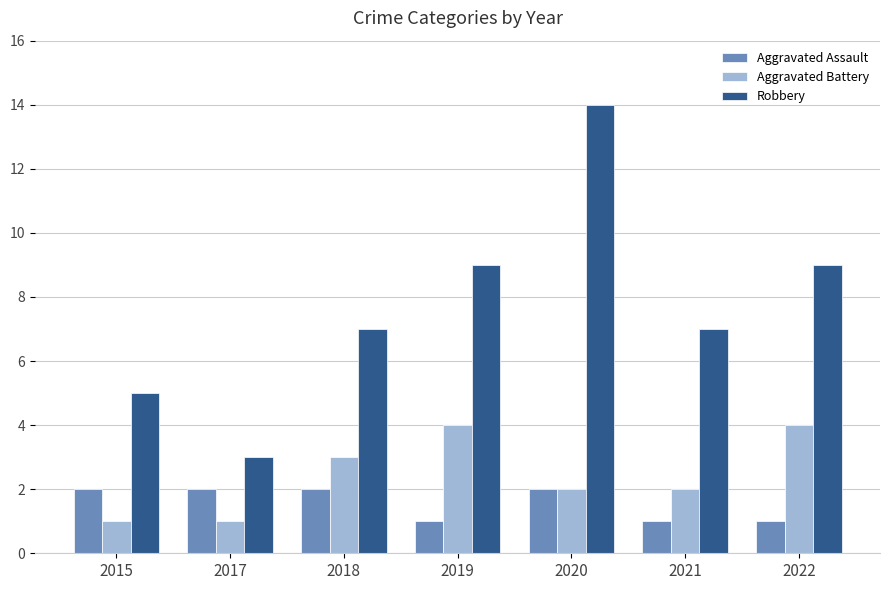

Between 2017 and 2019, which series saw the biggest shift?

Robbery